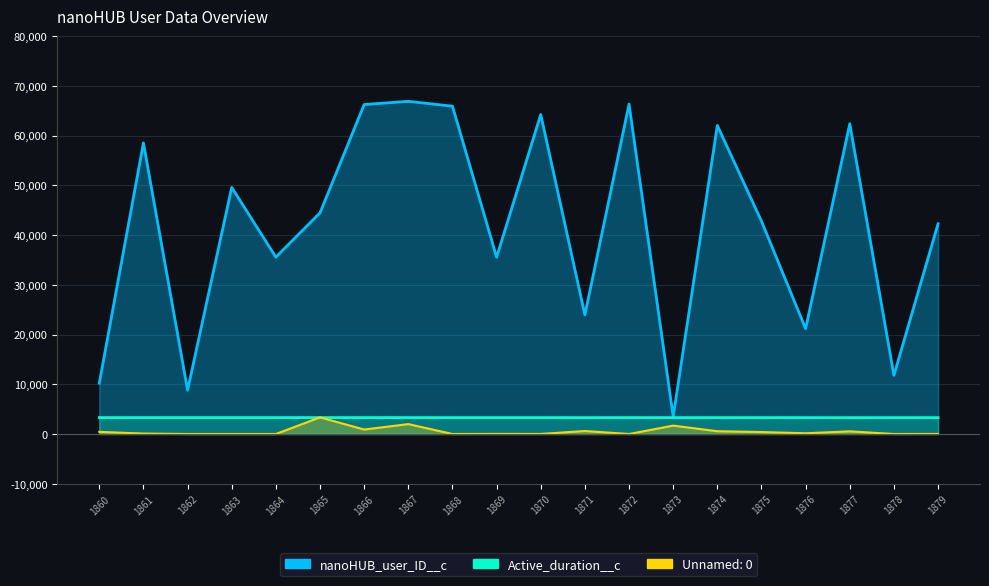

Reading right to left, transcribe all the data shown in this chart.

nanoHUB_user_ID__c: 42266	11809	62364	21175	42789	62018	3501	66319	23938	64225	35544	65898	66873	66233	44458	35550	49571	8818	58514	10227
Active_duration__c: 3291	3292	3292	3292	3293	3295	3295	3296	3297	3297	3298	3298	3298	3299	3299	3300	3300	3300	3300	3300
Unnamed: 0: 13	0	536	146	395	559	1687	0	604	12	17	0	1993	900	3348	0	0	0	88	433